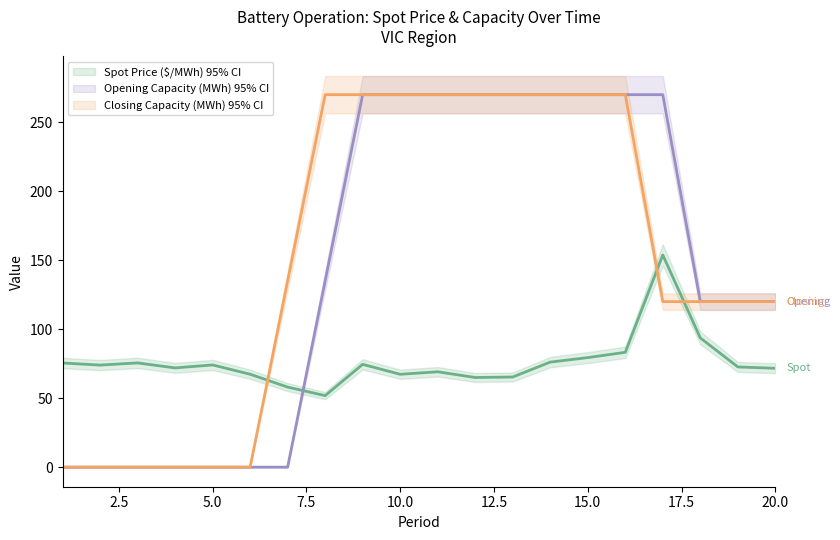

Does the chart display data point markers on the line(s)?

No